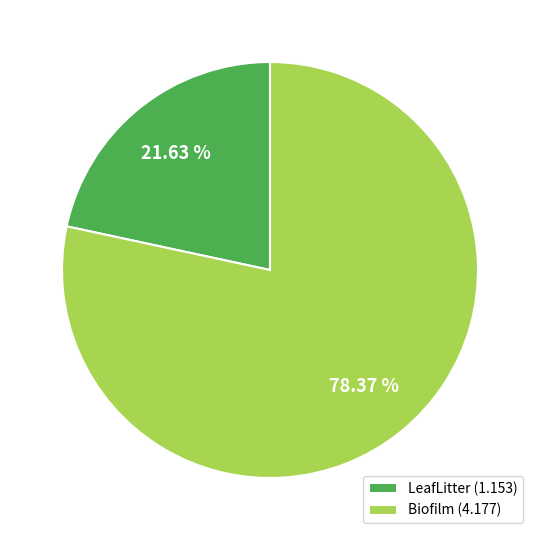

What percentage is the LeafLitter slice, to the nearest percent?

22%